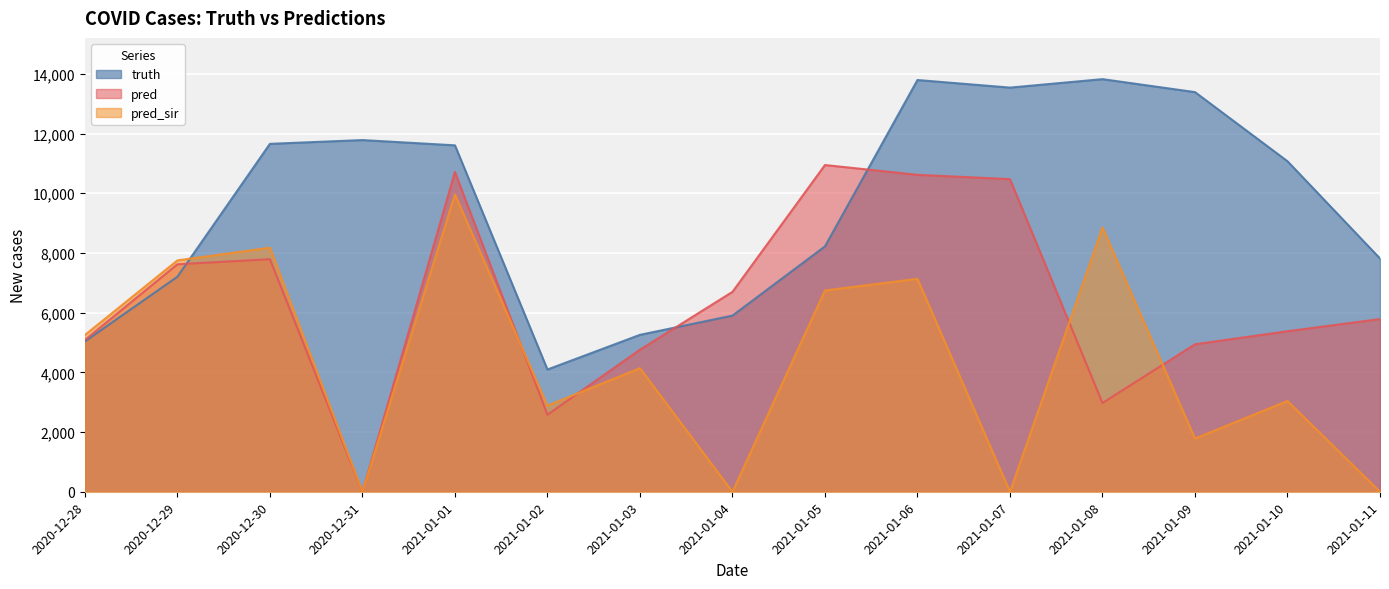

At which category does the chart reach its minimum across all series?

2020-12-31